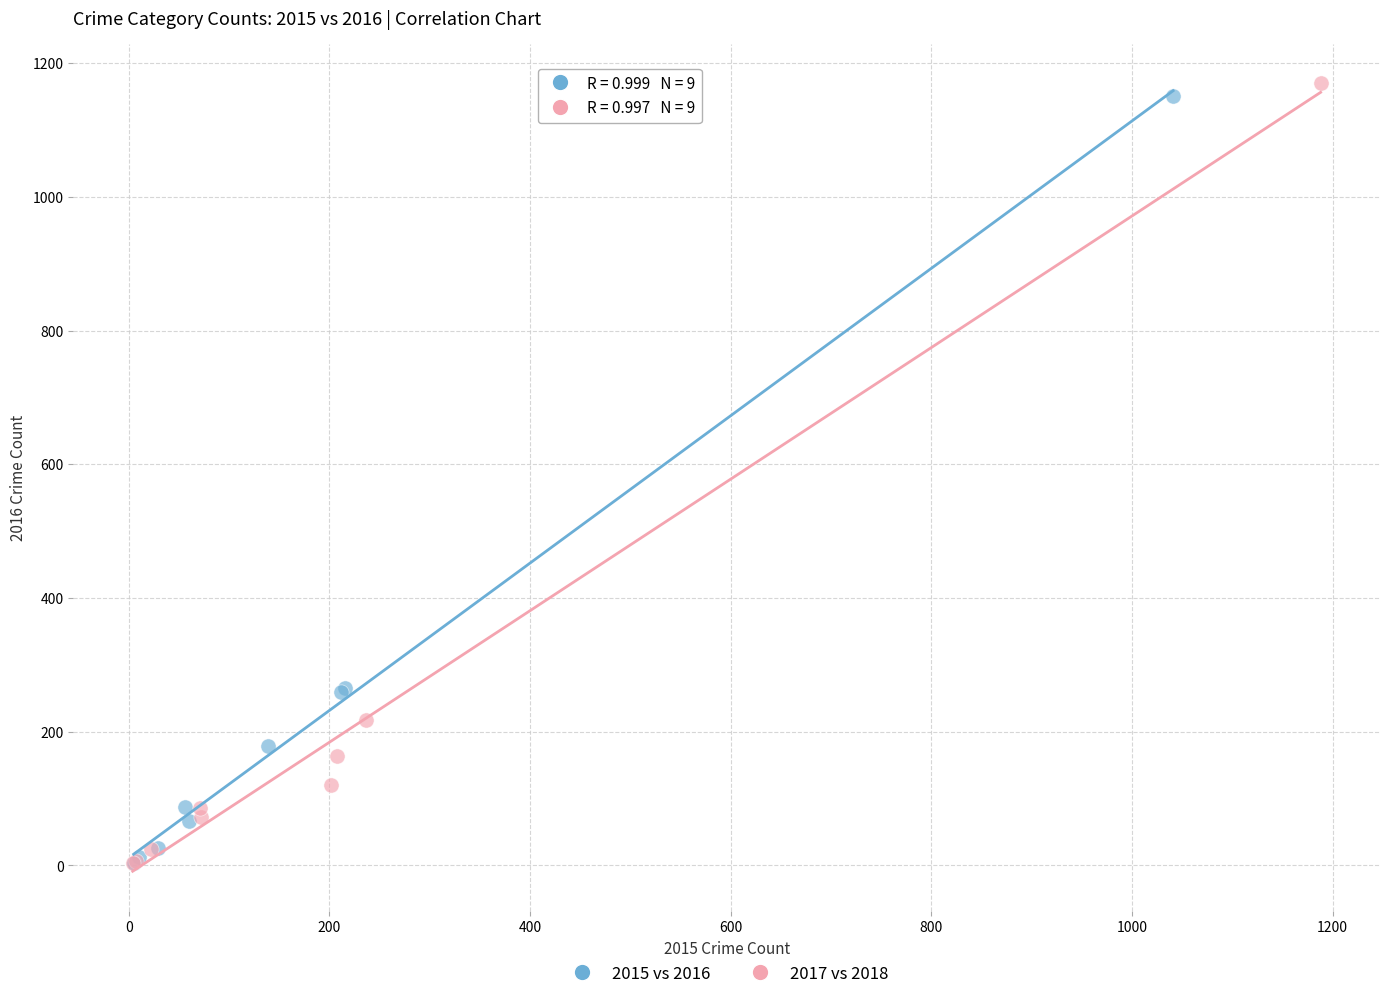

Which series has the largest Y range (max minus min)?

2017 vs 2018